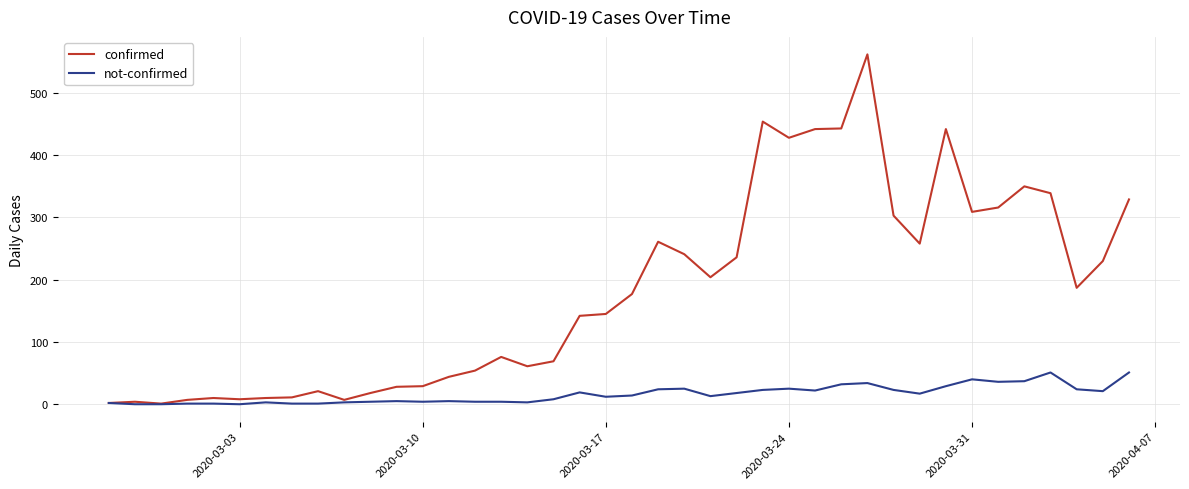

Which series has the largest total across all categories?

confirmed